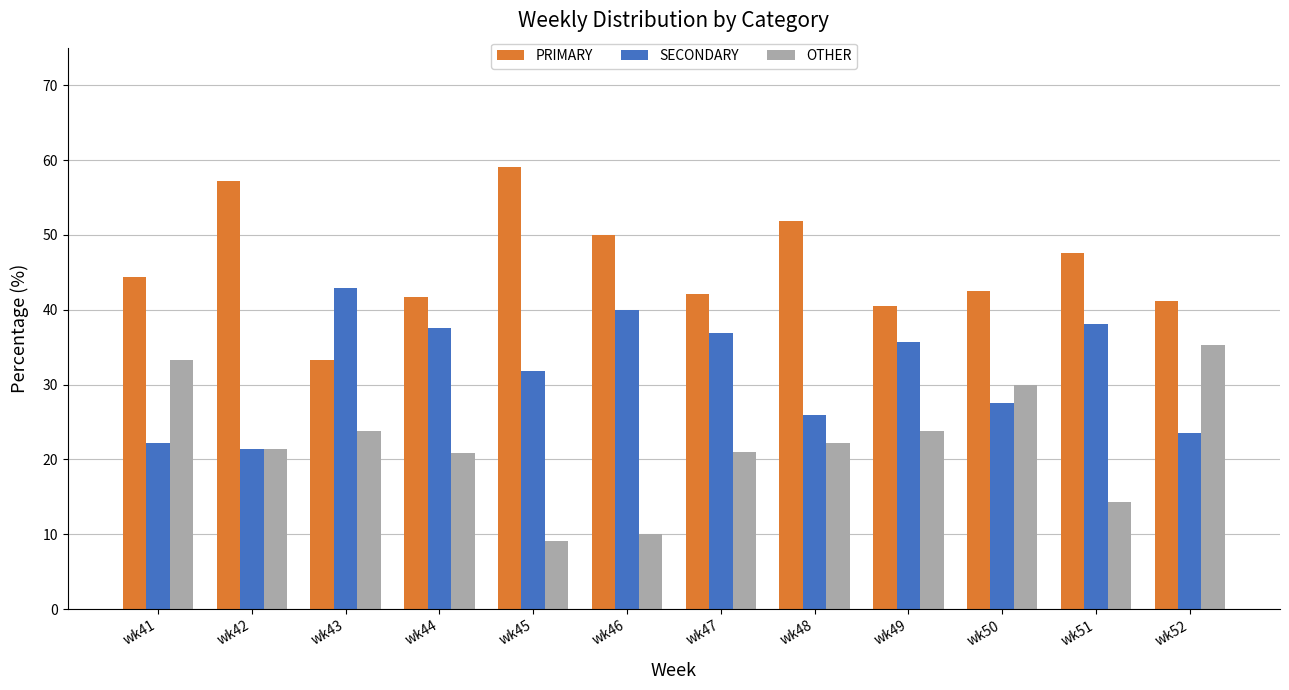

The value of OTHER at wk51 is 14.3. True or false?

True